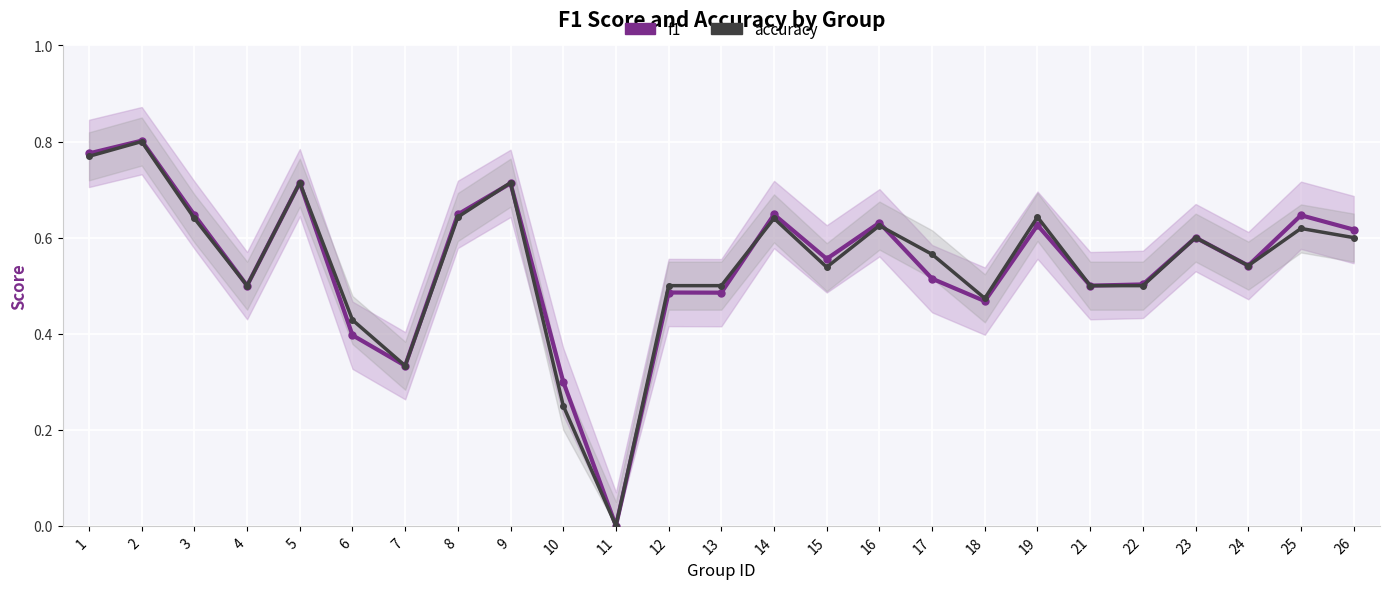

How many lines are shown in the chart?

2